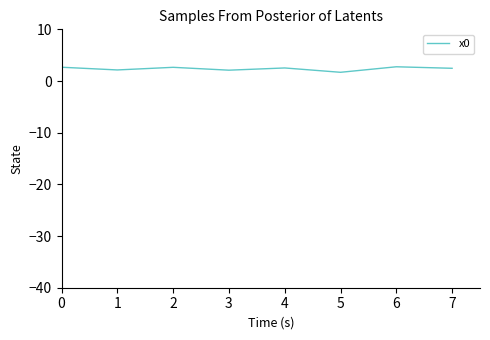

What is the sum of all values?

19.0